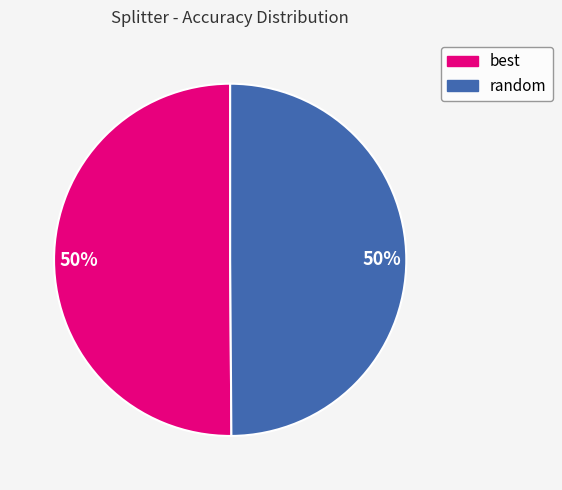

To the nearest percent, what is the average slice percentage?

50%